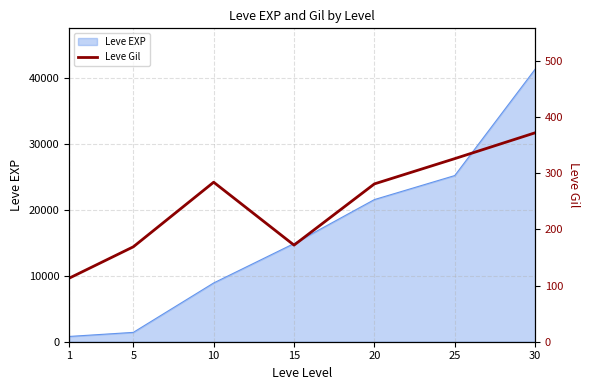

Does the chart have visible grid lines?

Yes